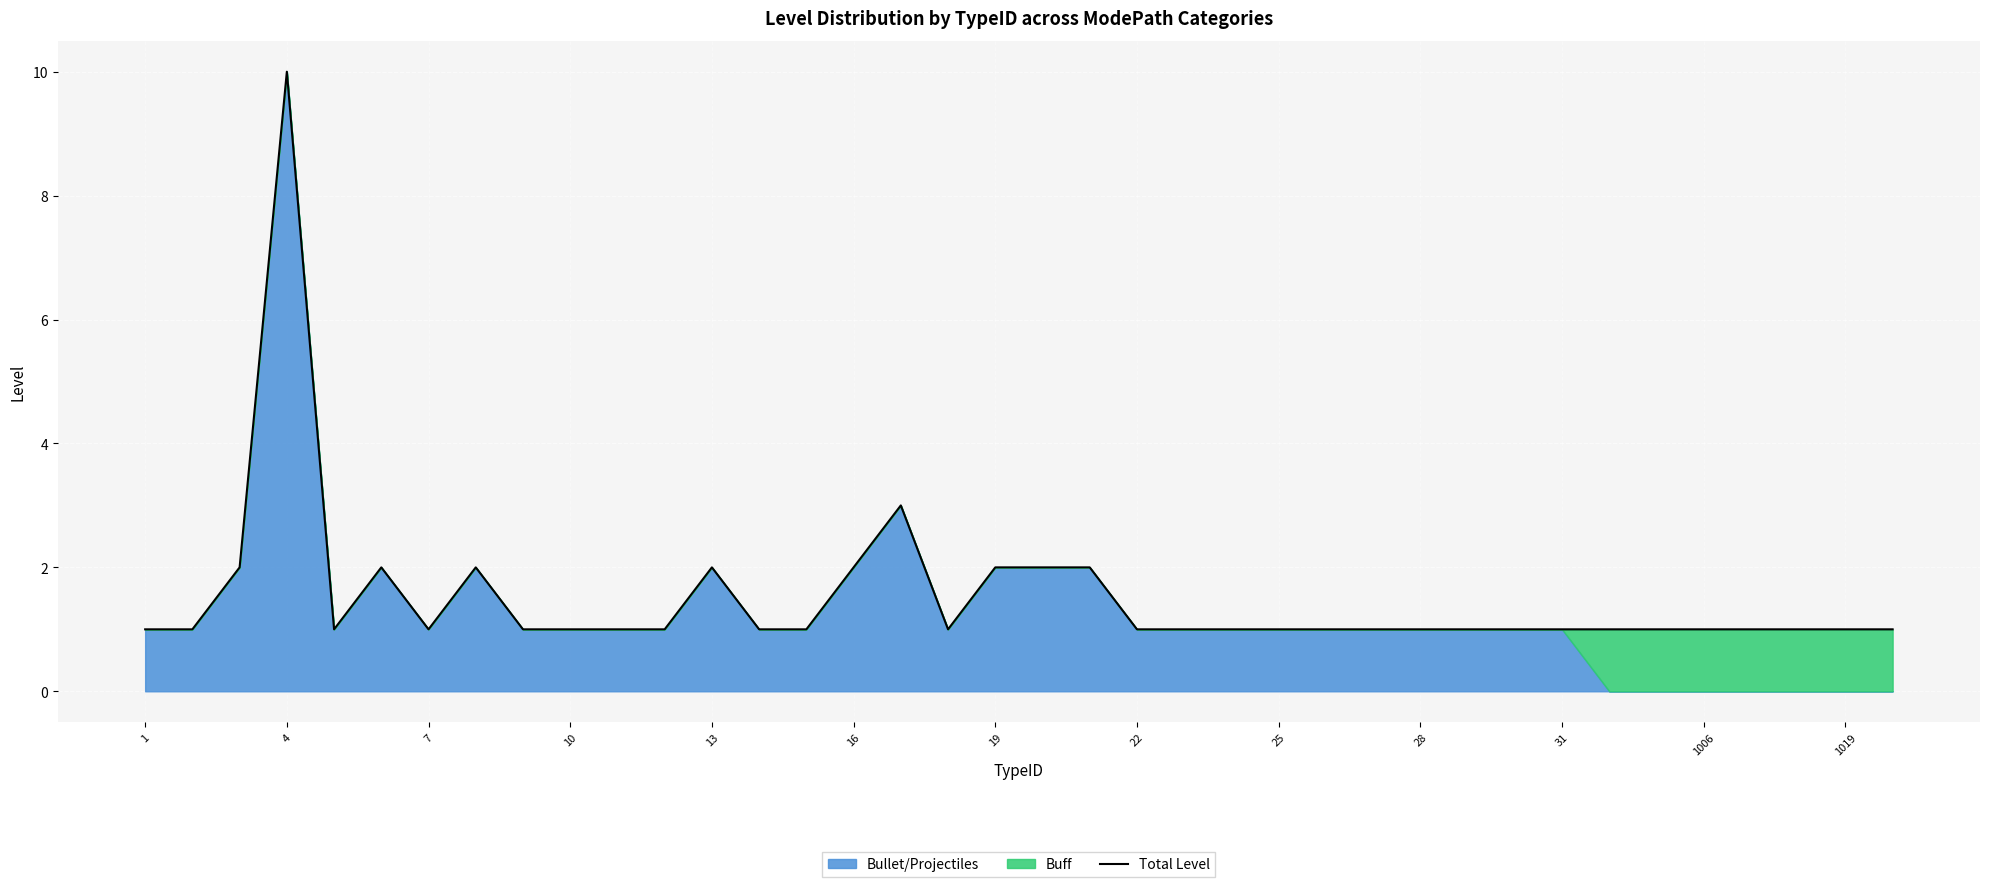

How many lines are shown in the chart?

1